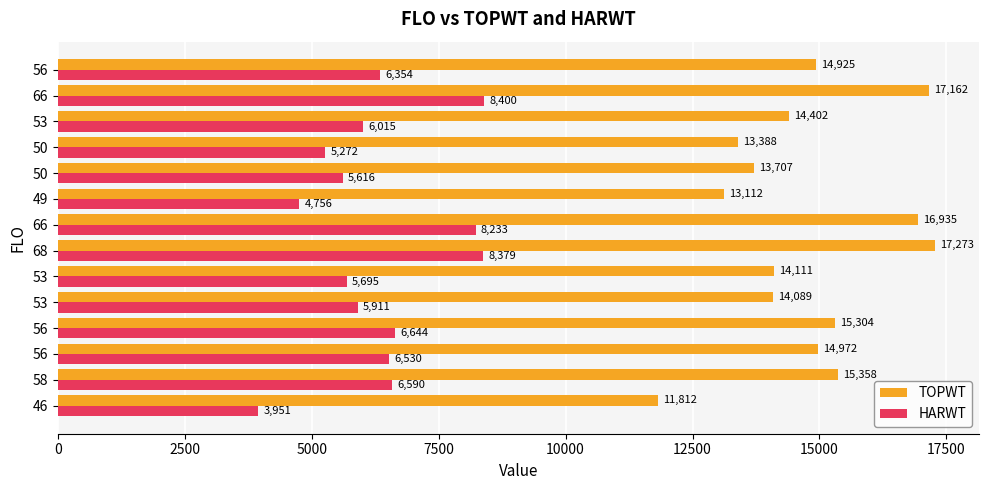

Which series has the widest spread of values?

TOPWT